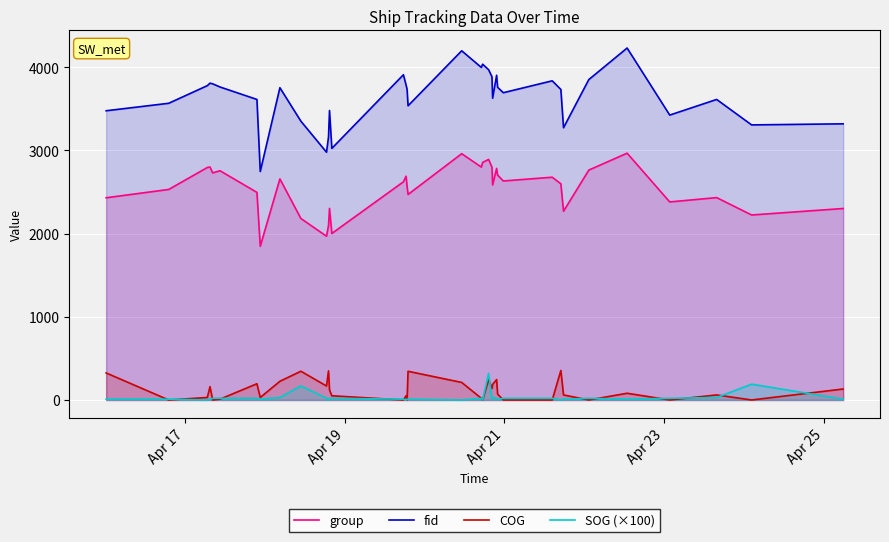

Count the number of categories in the chart.

36